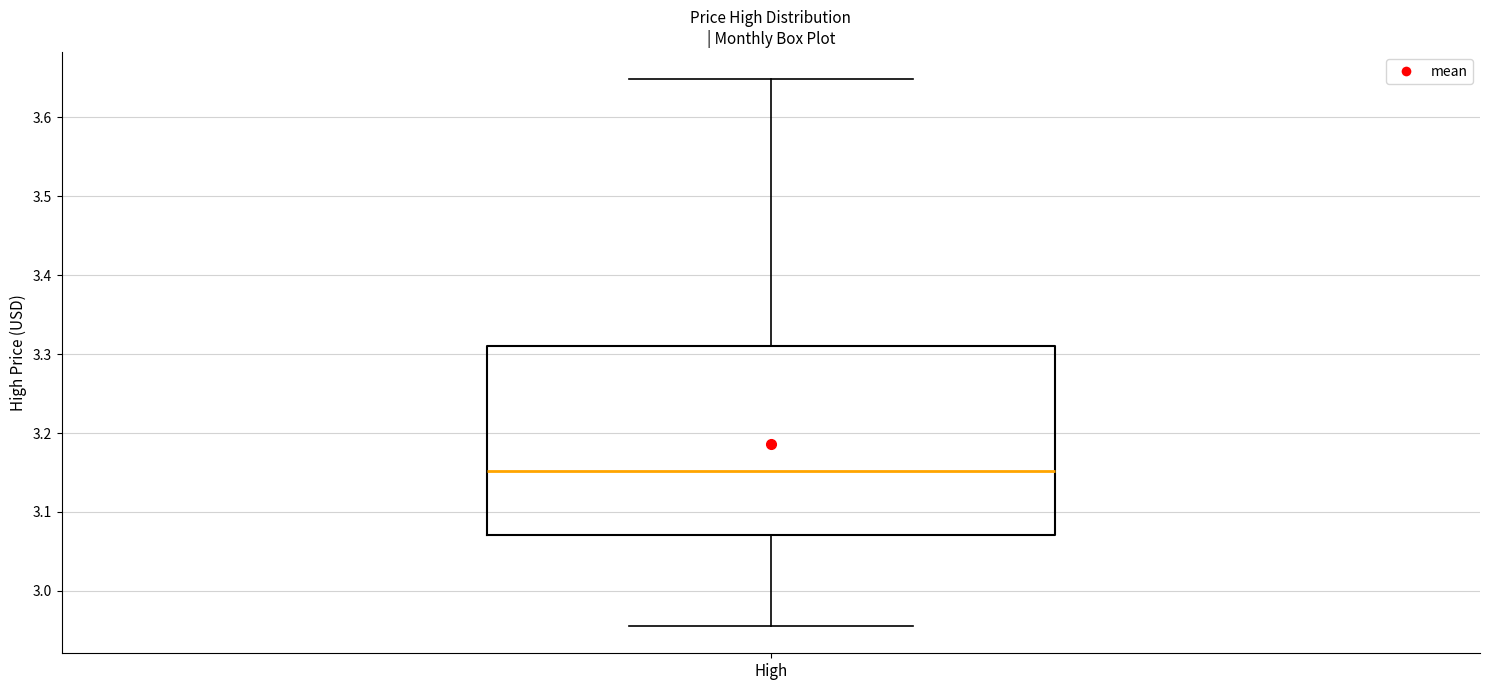

Read this box plot against the y-axis: the position of the median line, the range covered by the box, and the ends of both whiskers. The values are not printed on the chart, so give them approximately, as read against the axis.

median 3.15, box 3.07 to 3.31, whiskers 2.96 to 3.65